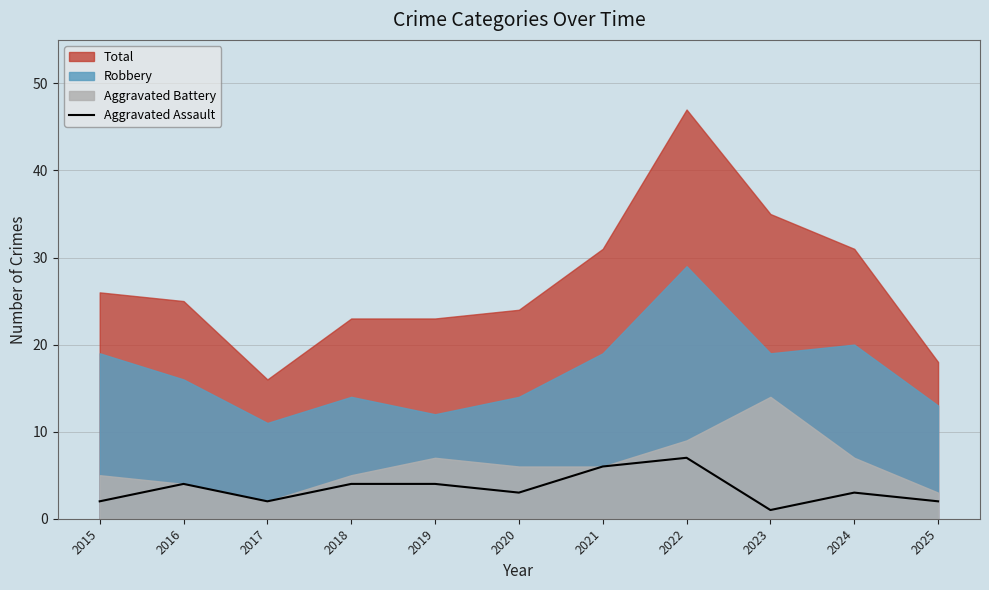

How many lines are shown in the chart?

1